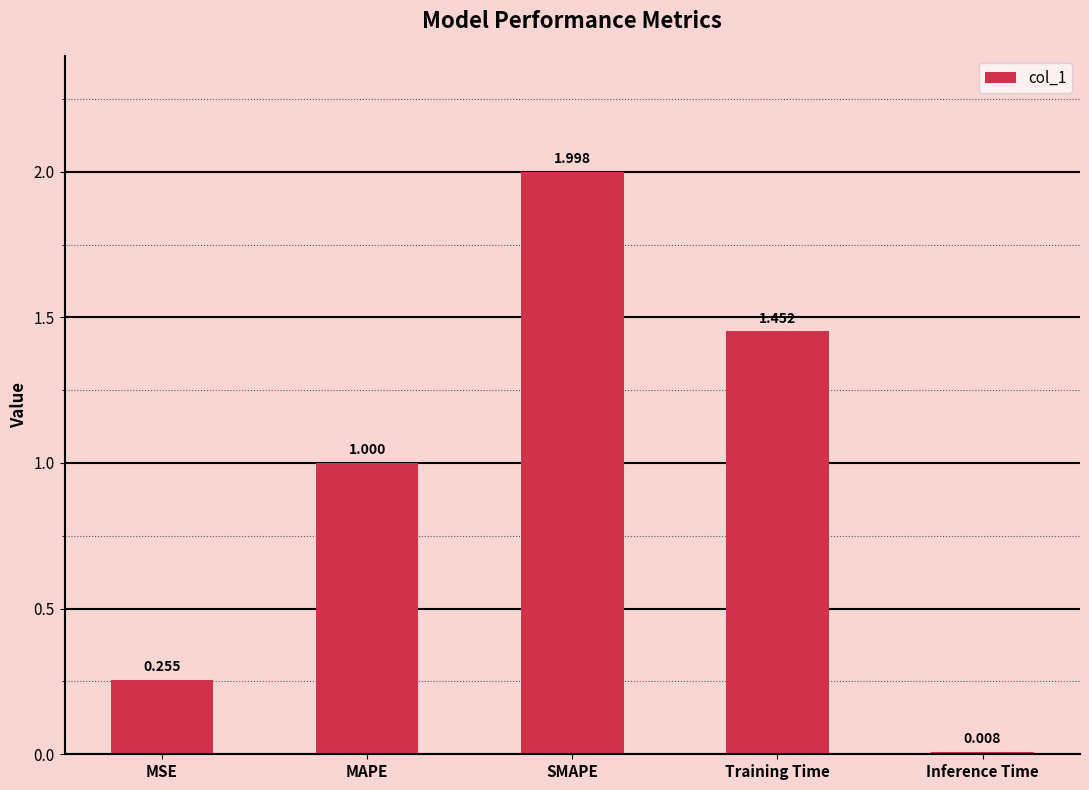

What is the change in value from MSE to SMAPE?

+1.7